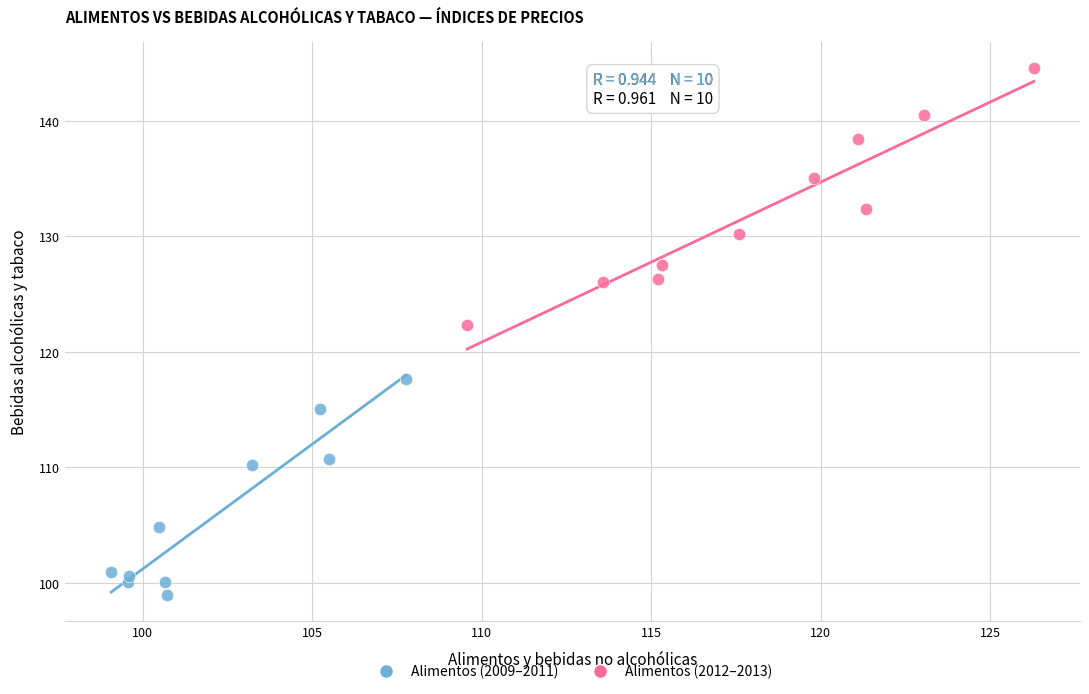

Which series has the largest Y range (max minus min)?

Alimentos (2012–2013)